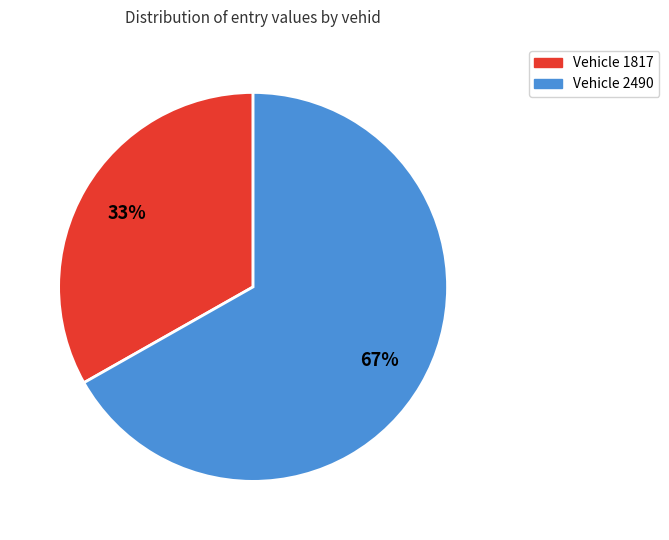

To the nearest percent, what is the average slice percentage?

50%